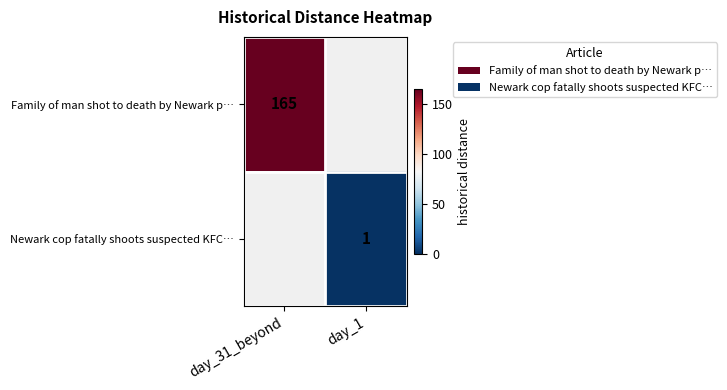

True or false: Family of man shot to death by Newark p… has a value of 253 at day_31_beyond.

False